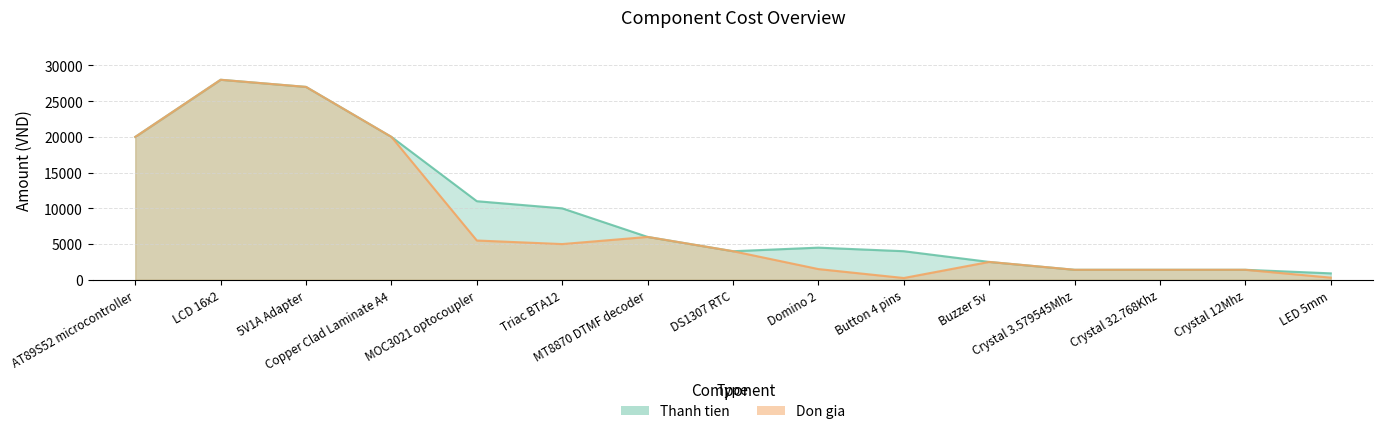

What is the difference between the Don gia values at LCD 16x2 and 5V1A Adapter?

1000